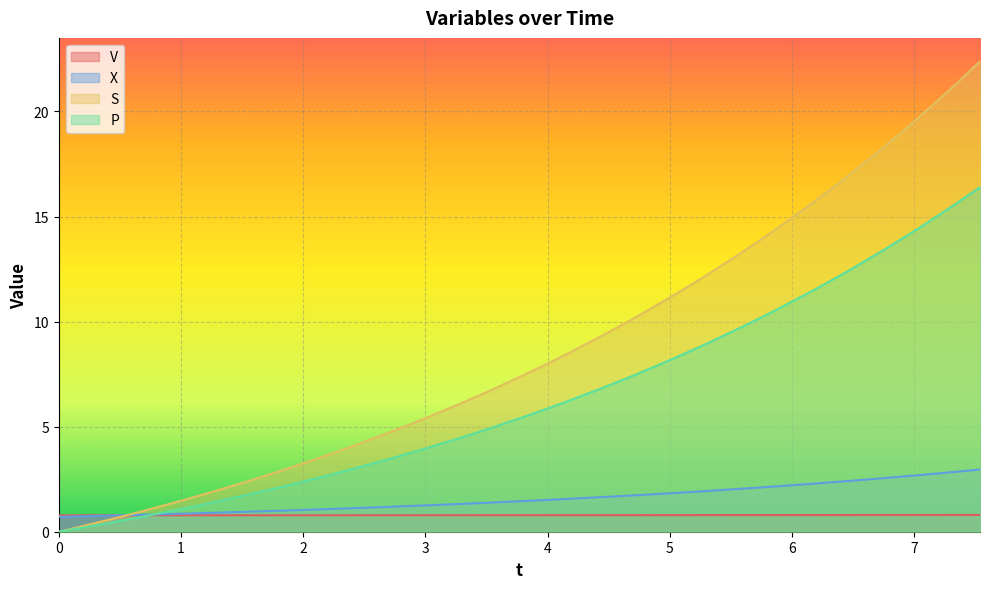

What is the maximum value for S?

22.4